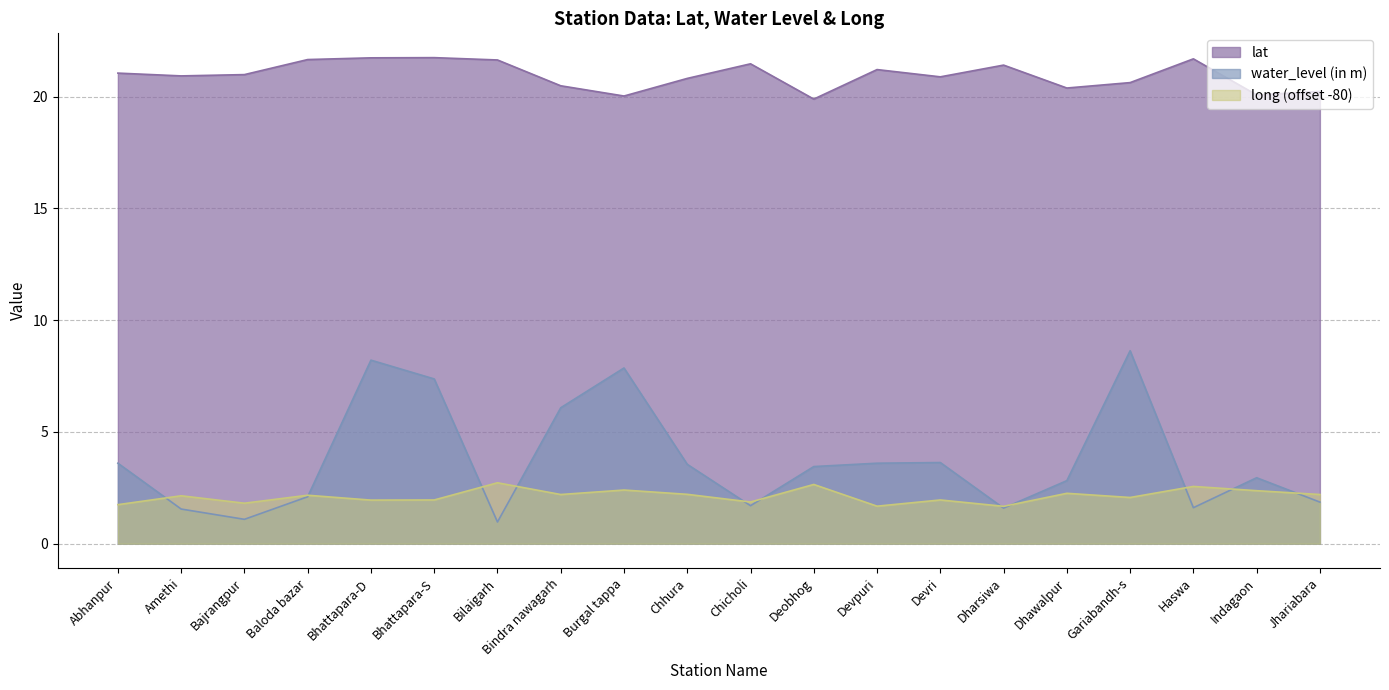

What position from the right is Bindra nawagarh?

13